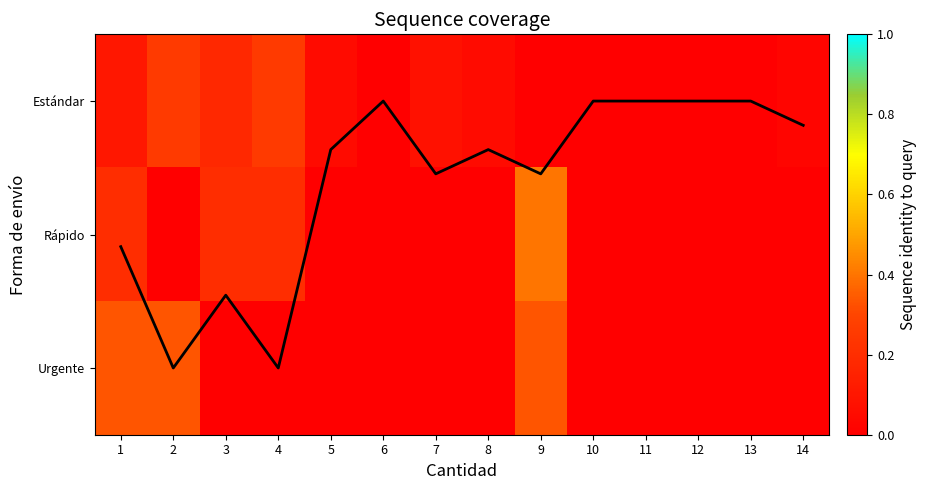

Which series has the largest range (max minus min)?

coverage